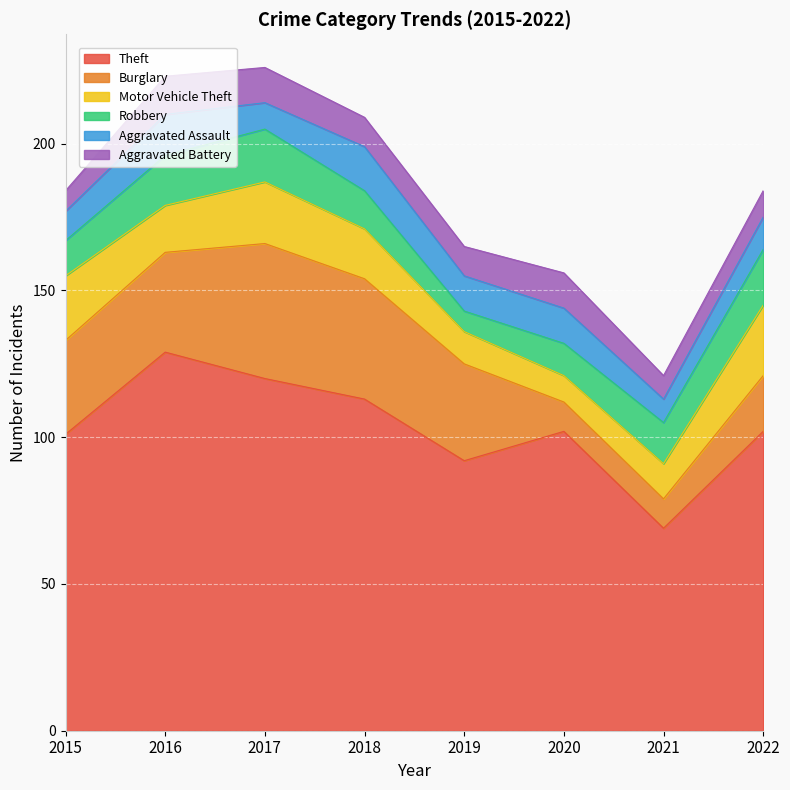

At how many categories does at least one series exceed 31?

8